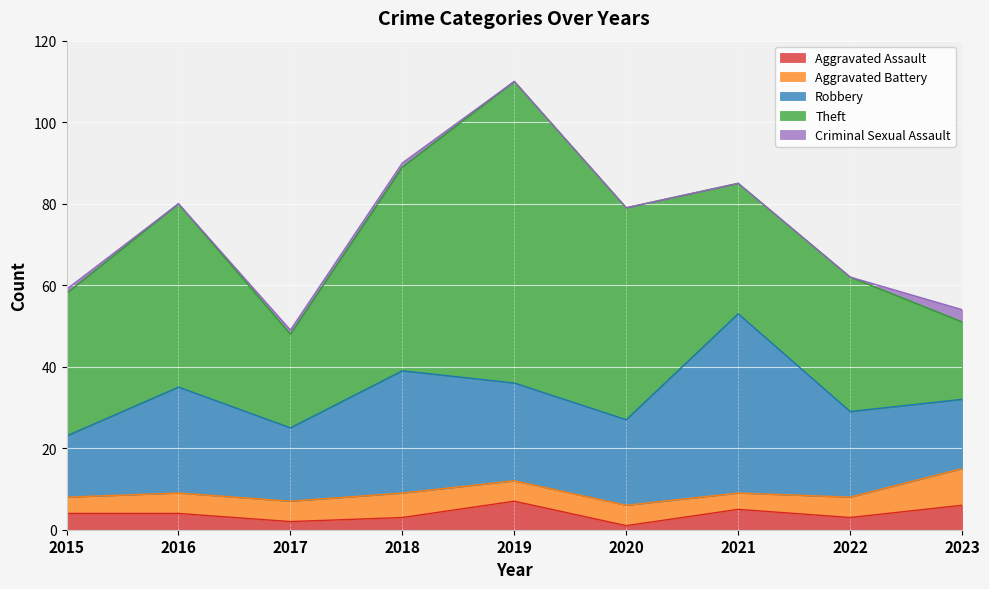

How many interior local valleys does the Robbery series have?

2